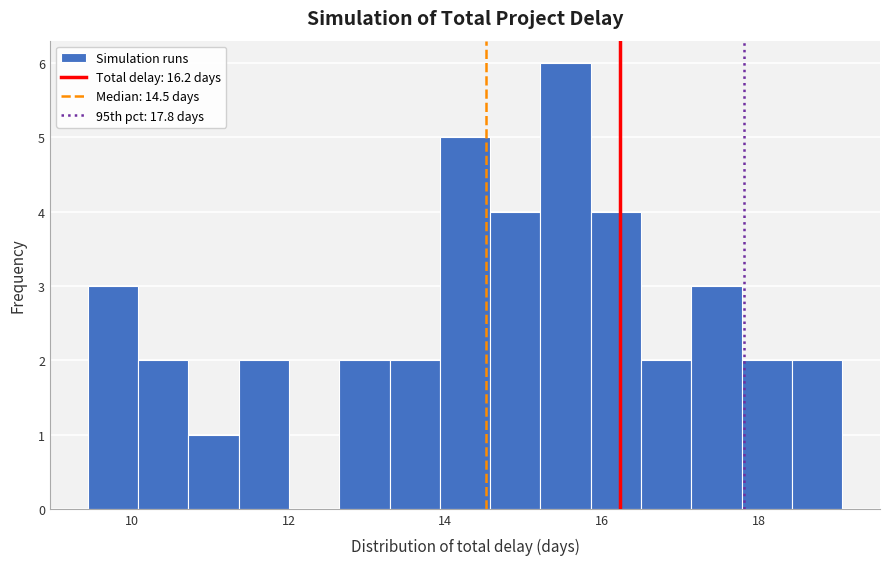

Read against the x-axis, roughly where is the centre of the tallest bar?

15.6